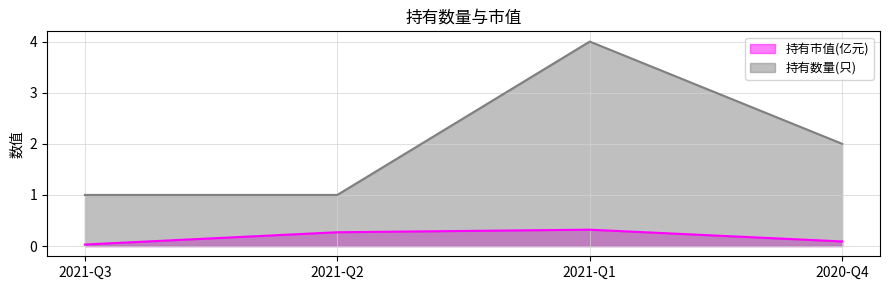

What is the label of the 2nd point from the left?

2021-Q2